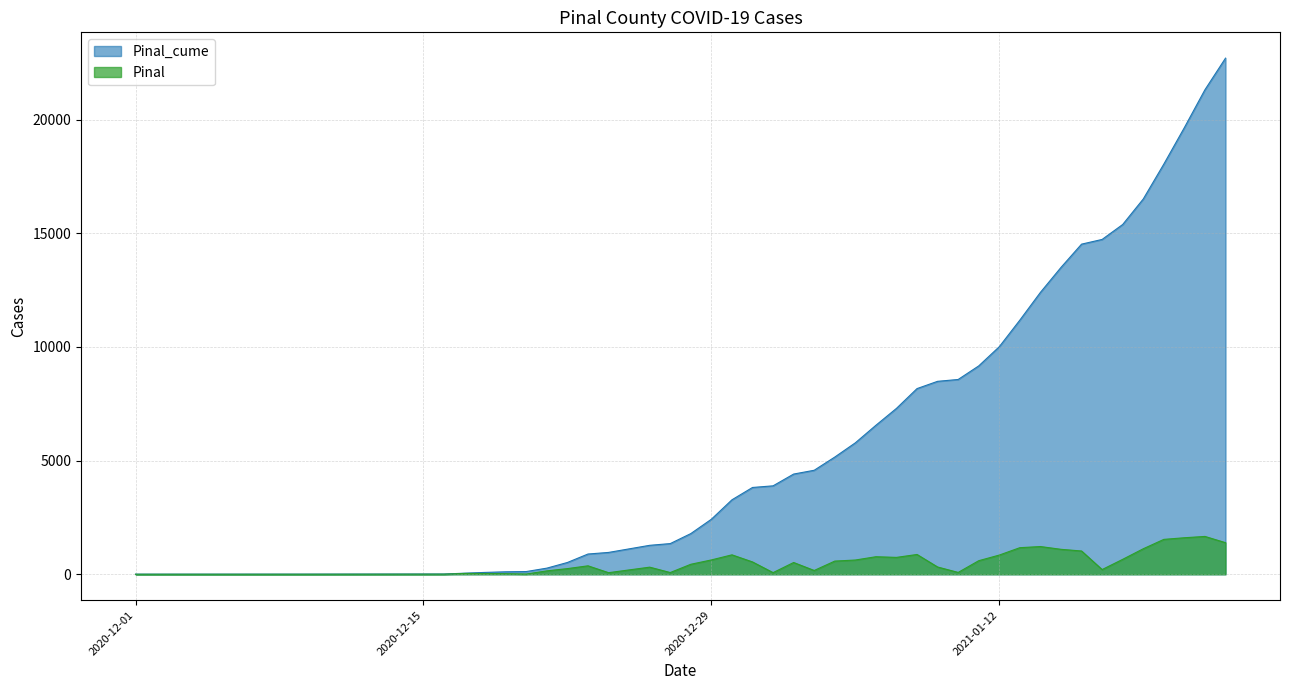

True or false: Pinal_cume has more than 2 points higher than both neighbors.

False